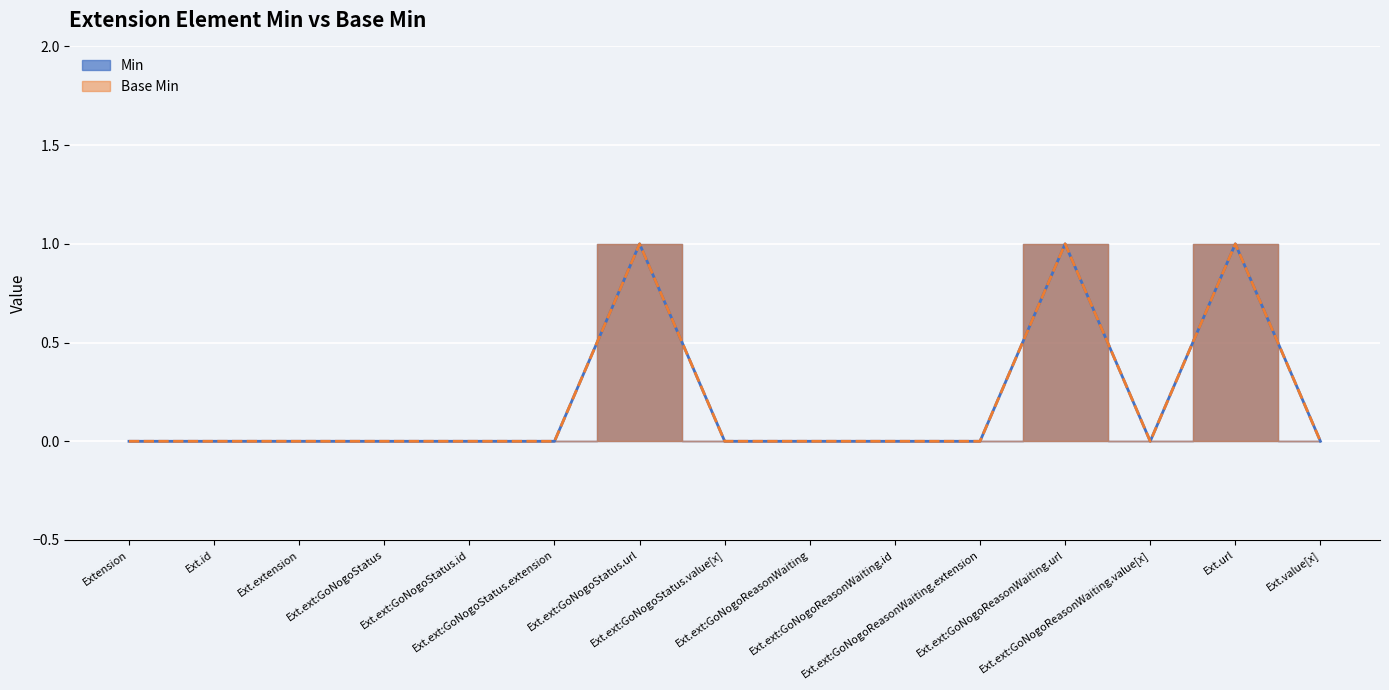

Is the value of Min at Ext.ext:GoNogoStatus.value[x] greater than the value of Base Min at Ext.ext:GoNogoStatus.url?

No